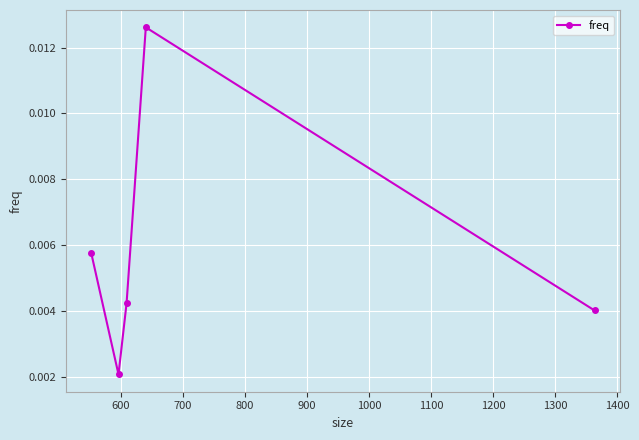

How many values are between 0 and 1?

5